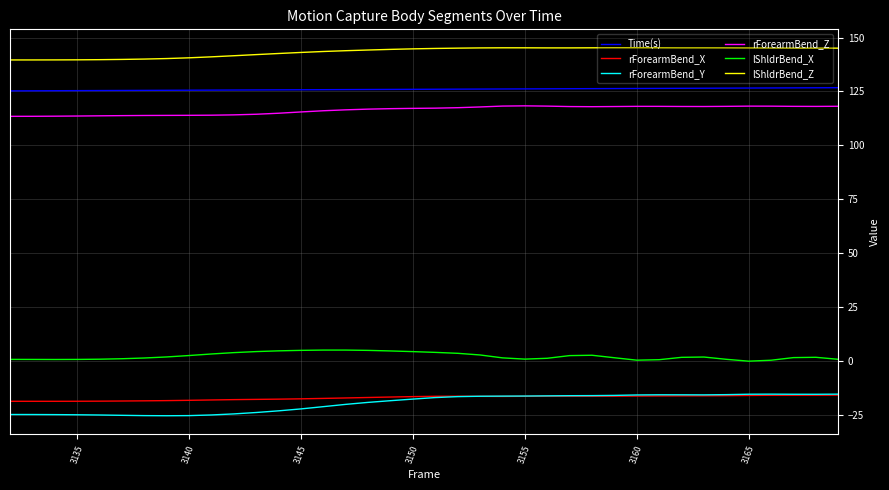

True or false: lShldrBend_Z and rForearmBend_Z cross at least once.

False